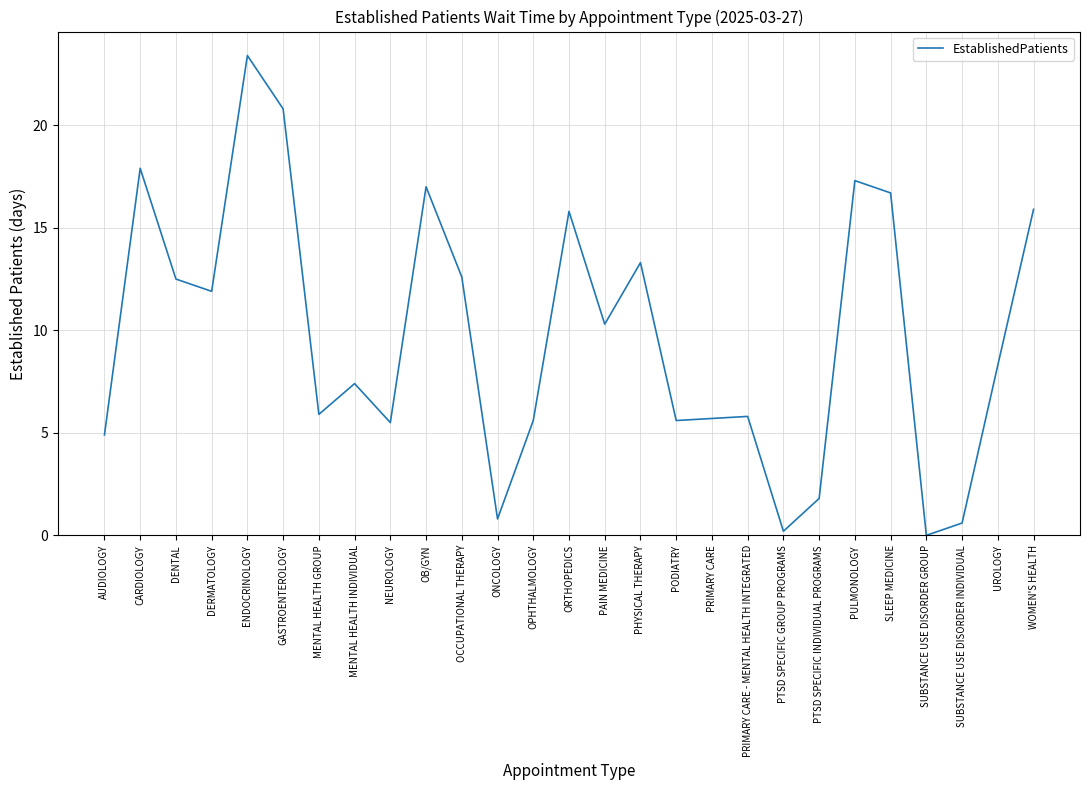

True or false: there are more than 2 points higher than both neighbors.

True